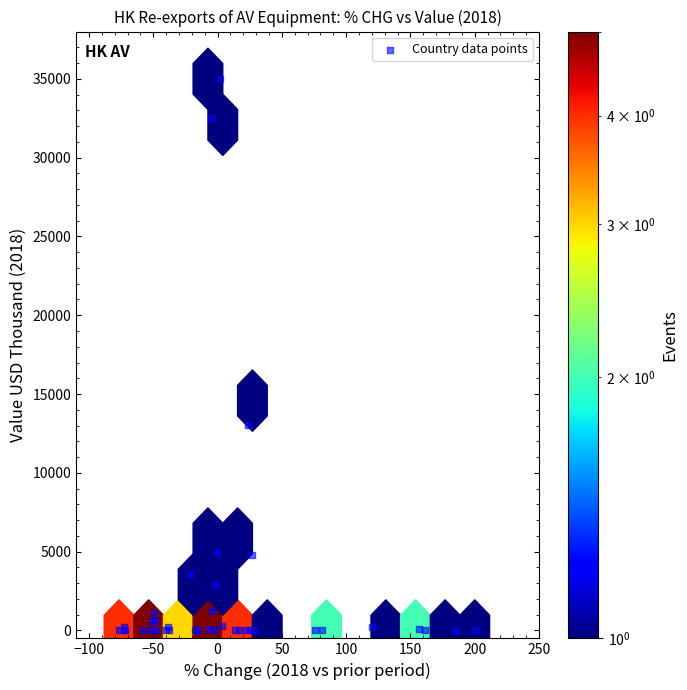

What Y value in the scatter plot is closest to 17500?

13028.6